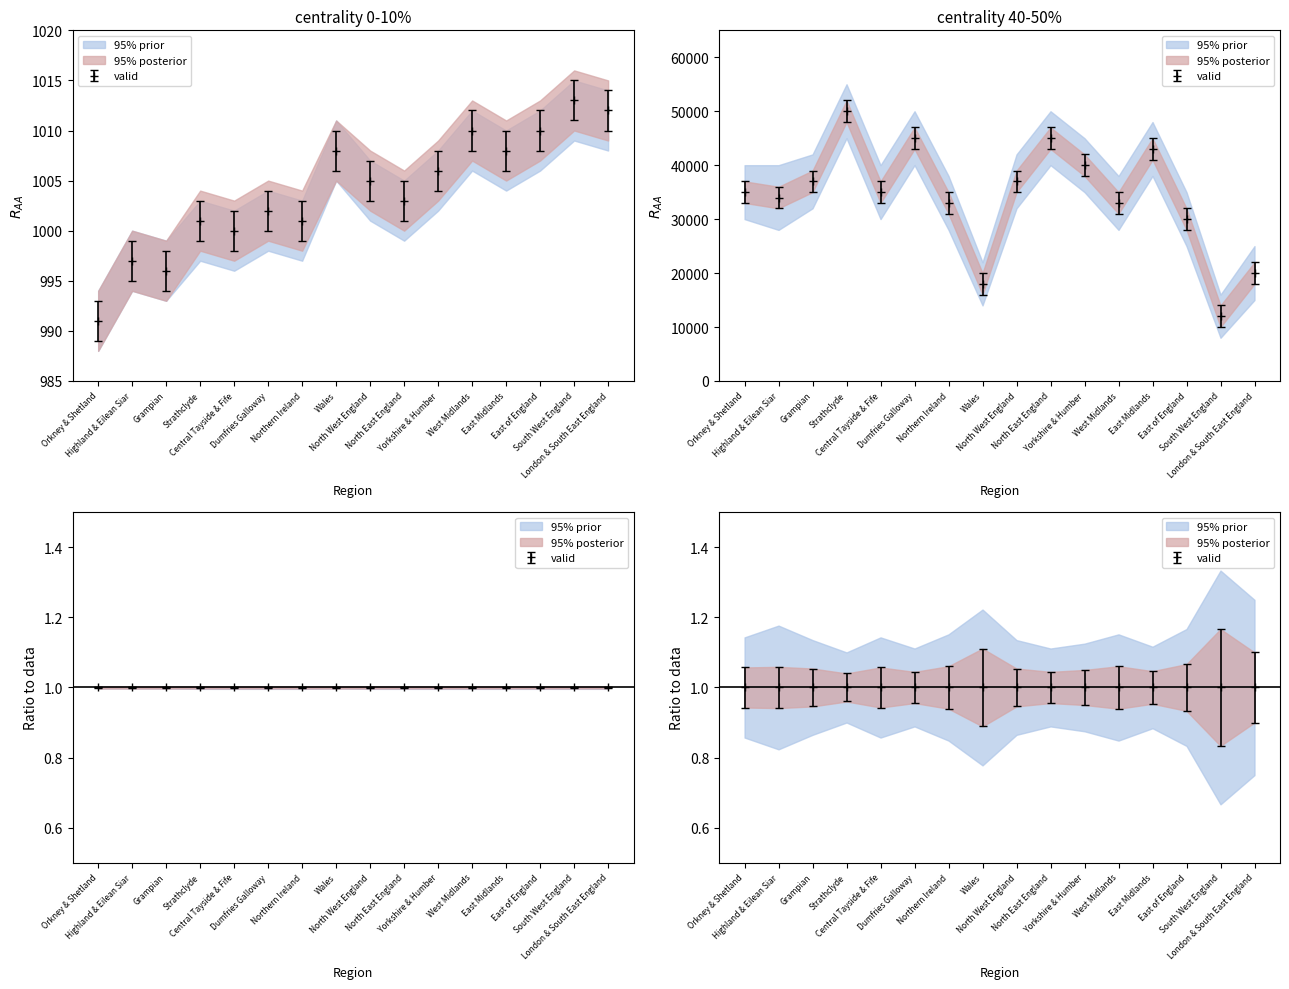

What is the label of the 6th point from the right?

Yorkshire & Humber